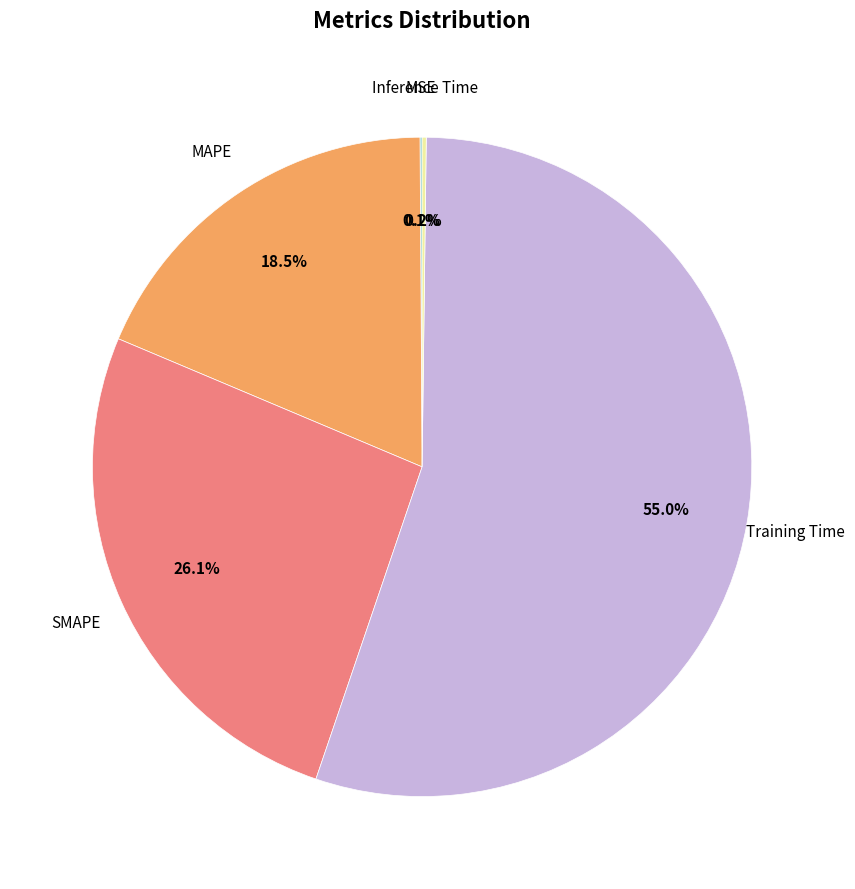

Is there a majority slice in this chart?

Yes